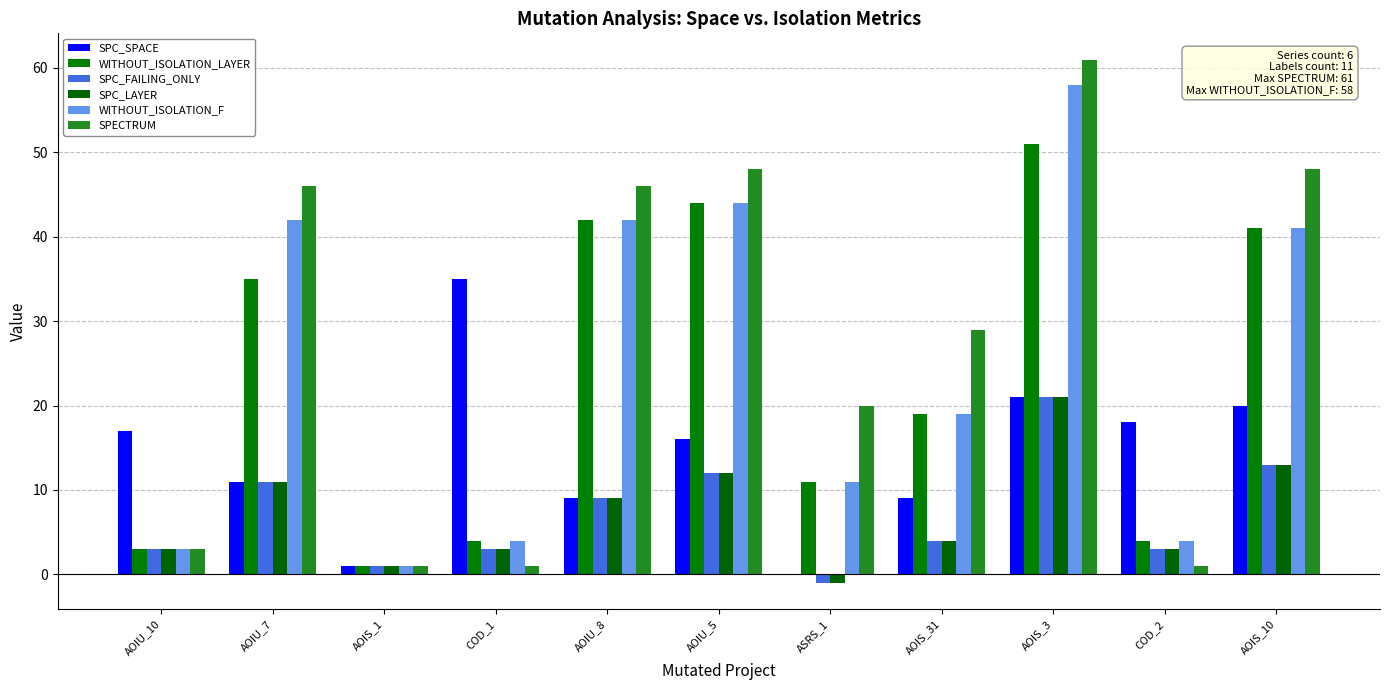

Which label corresponds to the smallest value in the chart?

ASRS_1